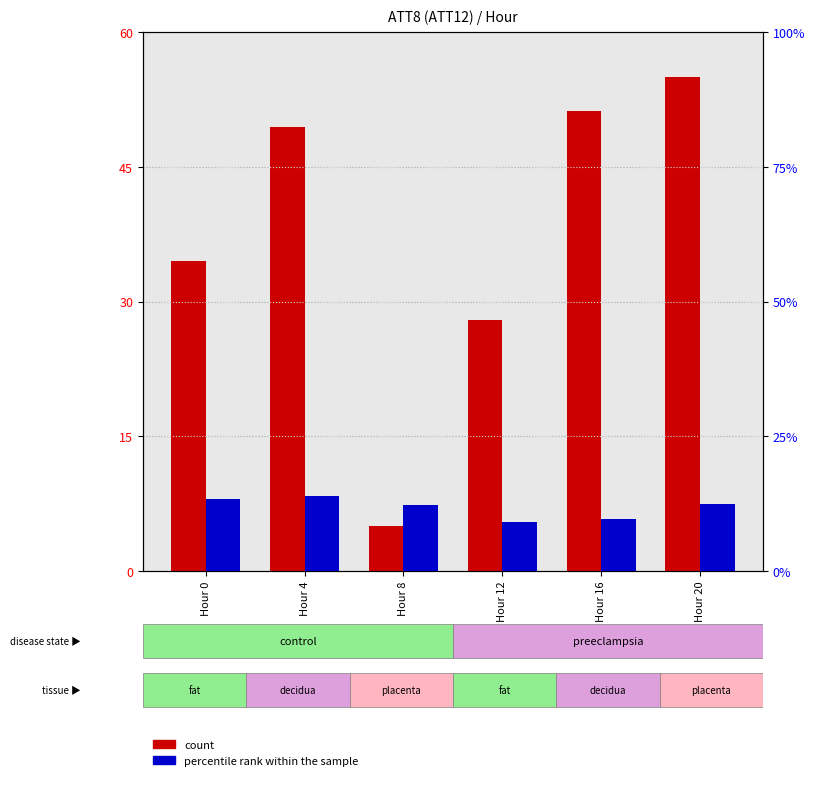

At which category is the sum across all series the highest?

Hour 20